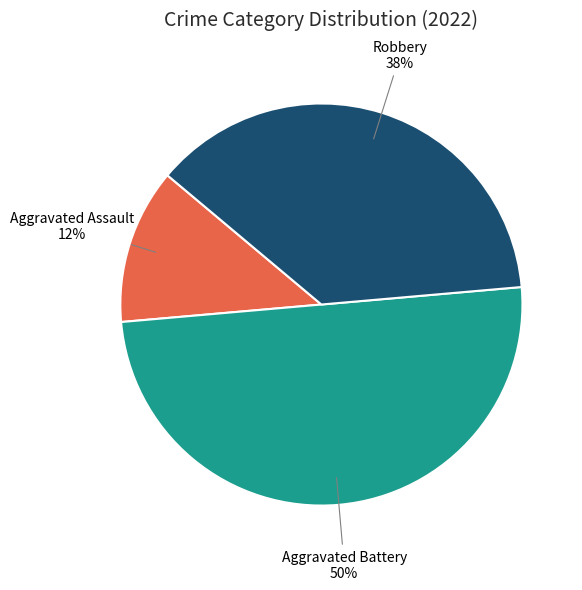

To the nearest percent, what percentage of the pie is Aggravated Battery?

50%